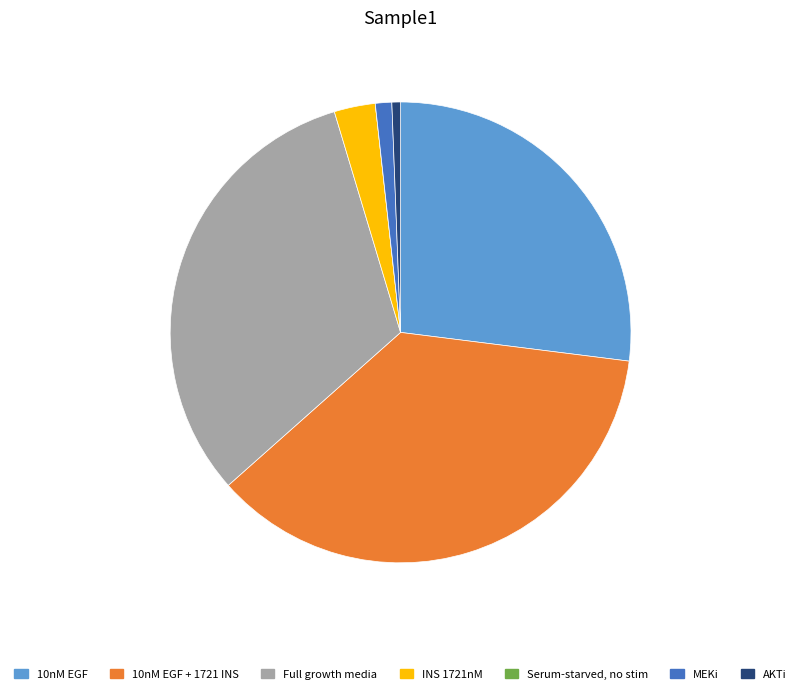

Is 10nM EGF + 1721 INS the majority of the pie?

No